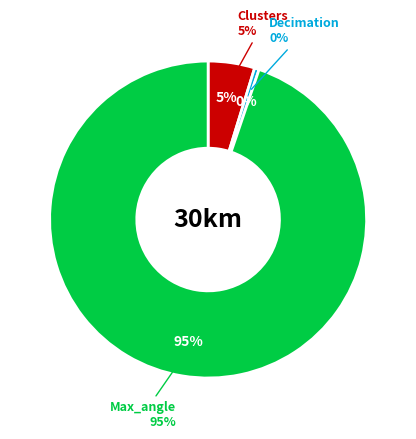

To the nearest percent, what is the combined percentage of reconstruction_decimation and reconstruction_max_angle?

95%